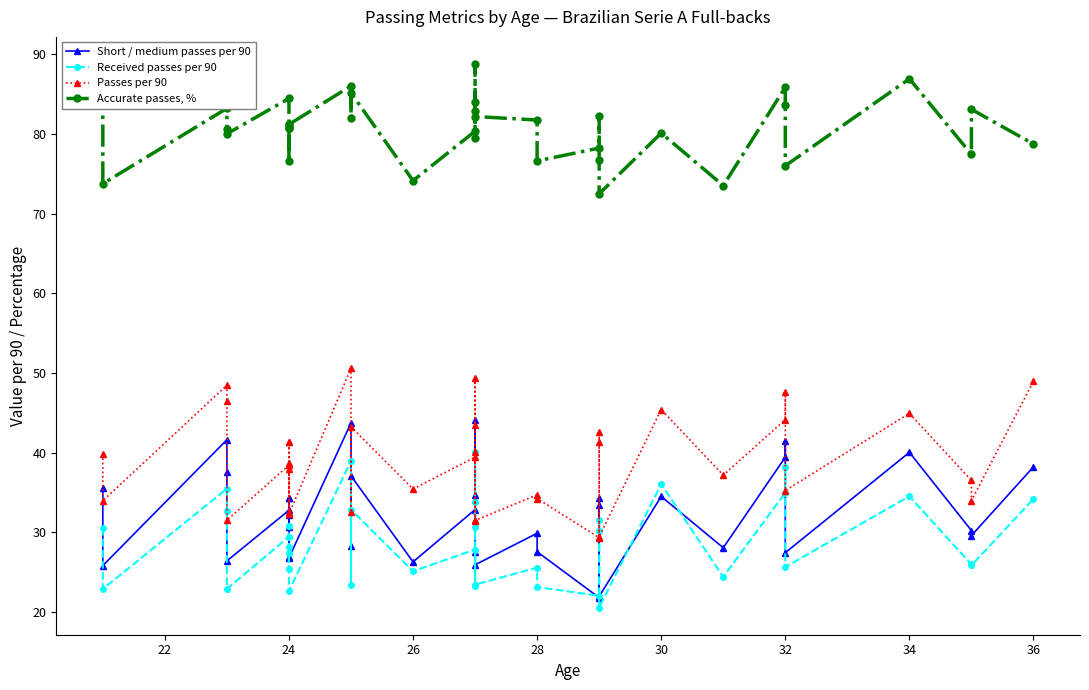

What is the difference between the maximum and minimum values in the Passes per 90 series?

21.2